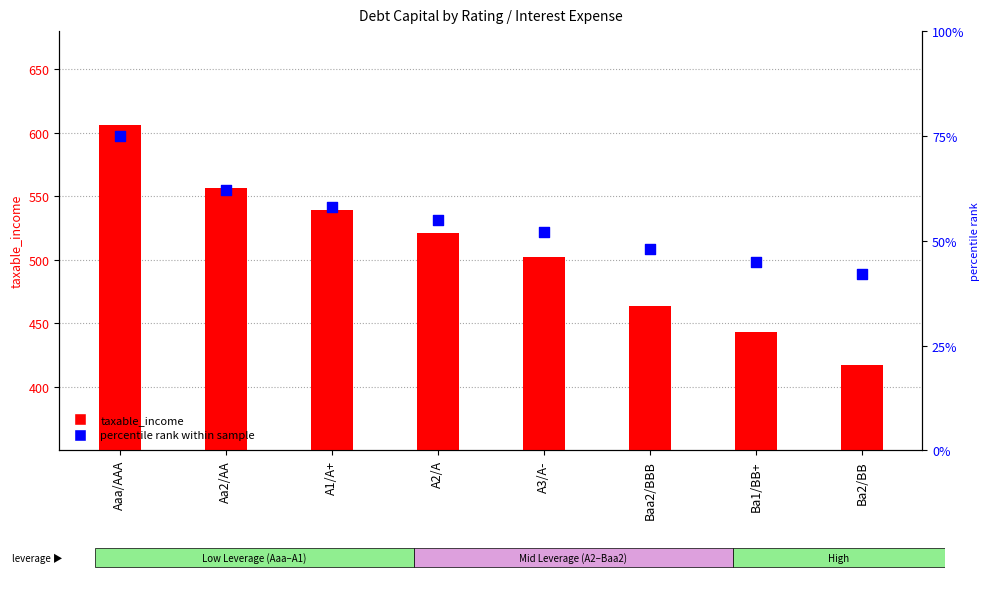

Which series contains the lowest Y value?

percentile rank within sample